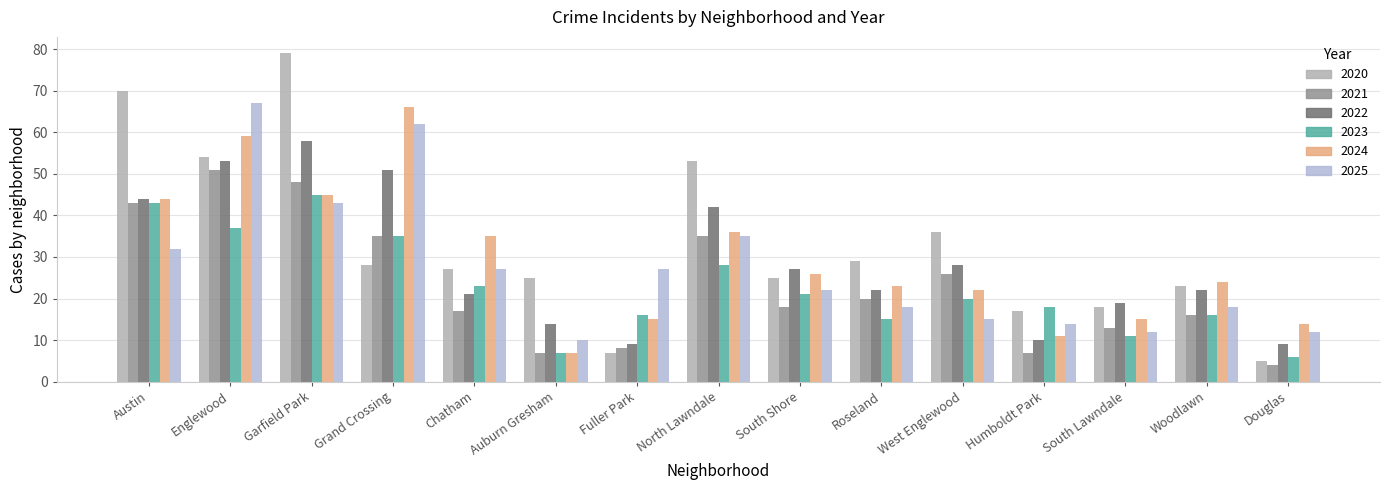

Which series has the largest total across all categories?

2020